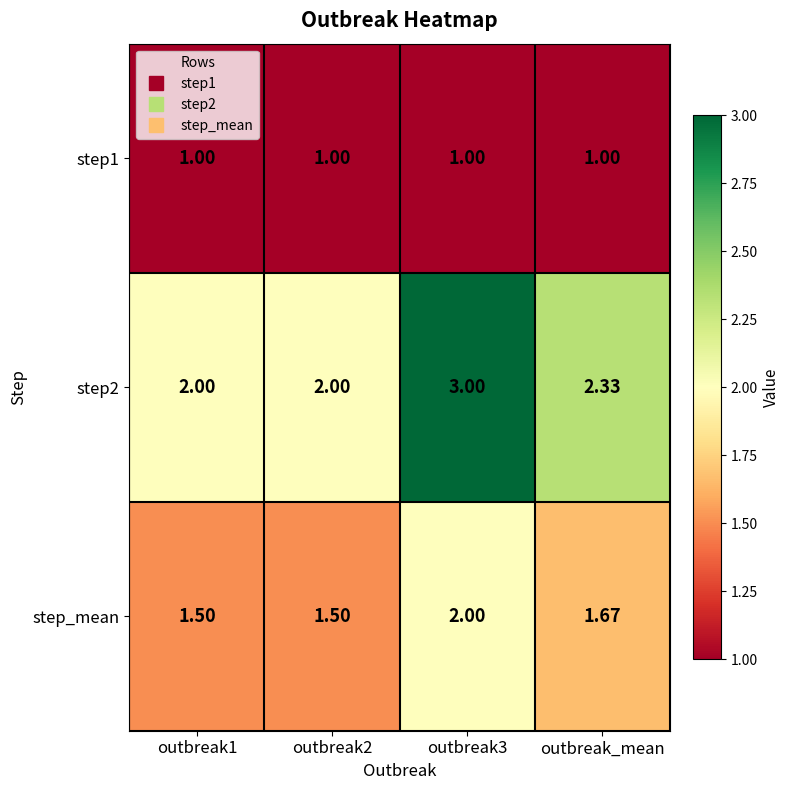

Which series has the largest range (max minus min)?

step2